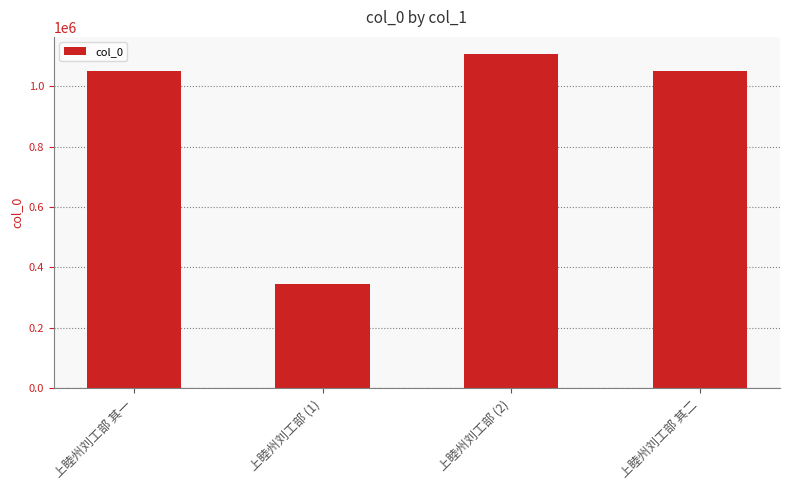

The value at 上睦州刘工部 其一 is 386550. True or false?

False